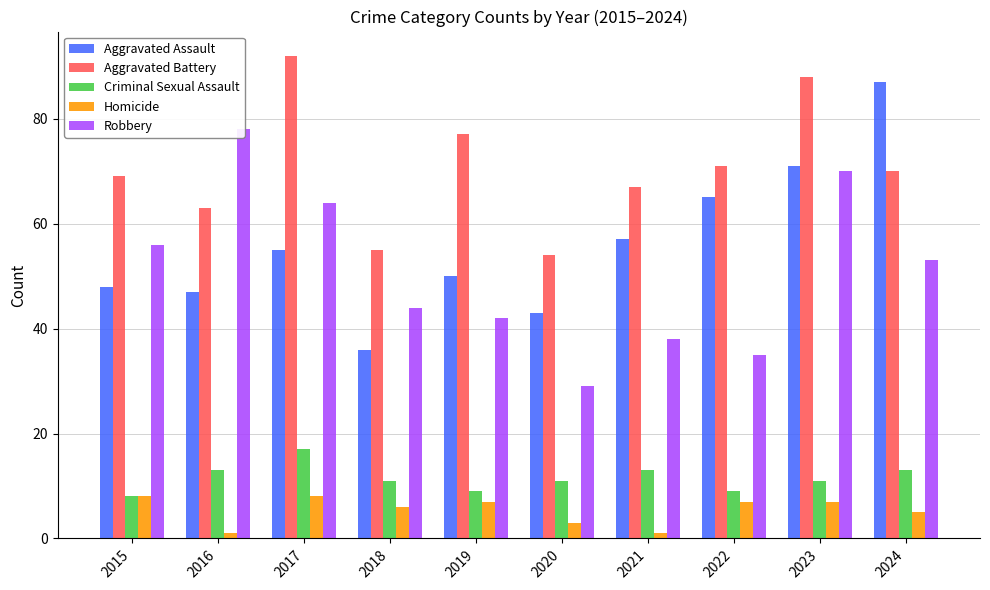

Which series changed the most between 2016 and 2017?

Aggravated Battery